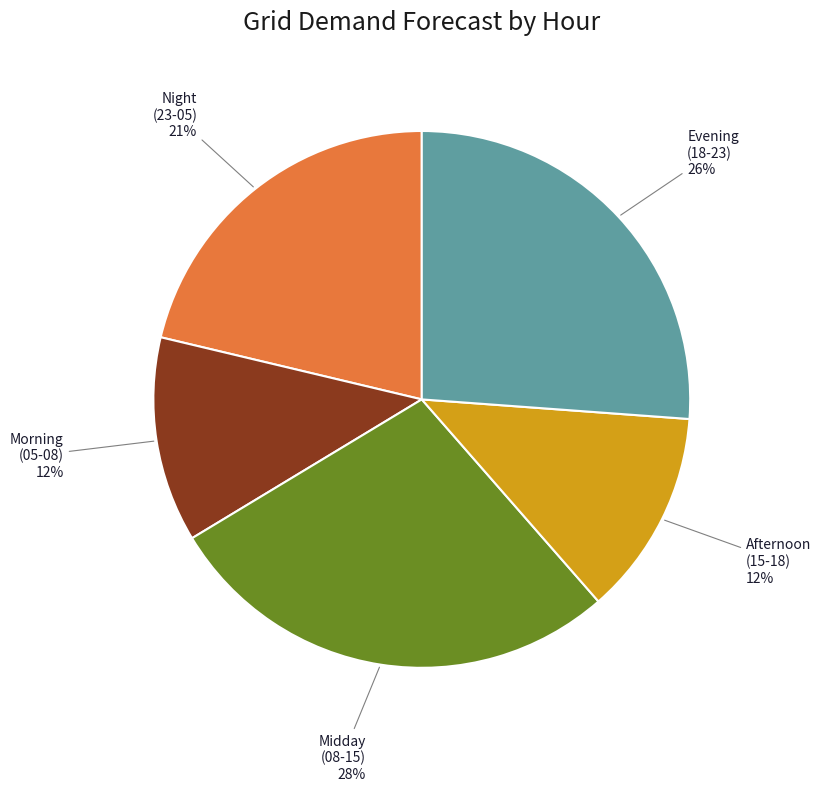

Which category has the biggest portion of the pie?

Midday (08-15)